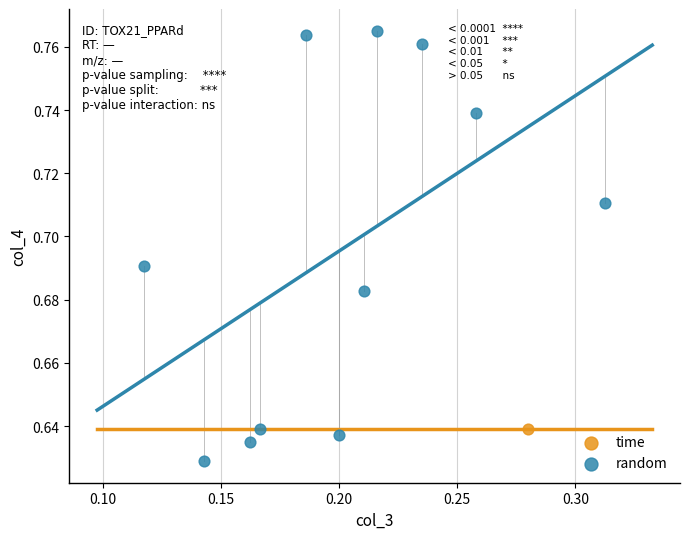

What are all the series names shown in the legend?

time, random